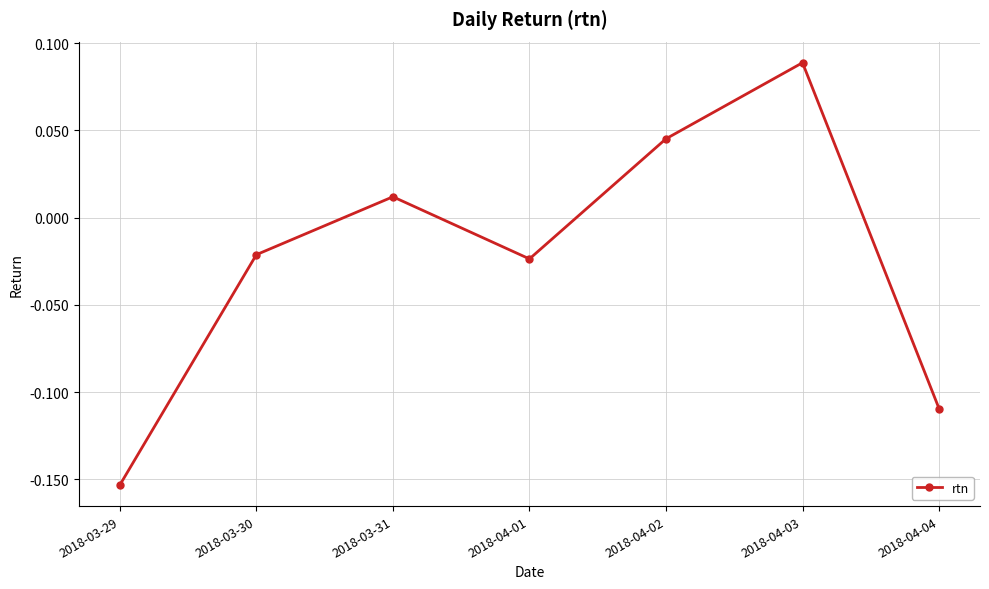

At which category does the chart reach its minimum across all series?

2018-03-29